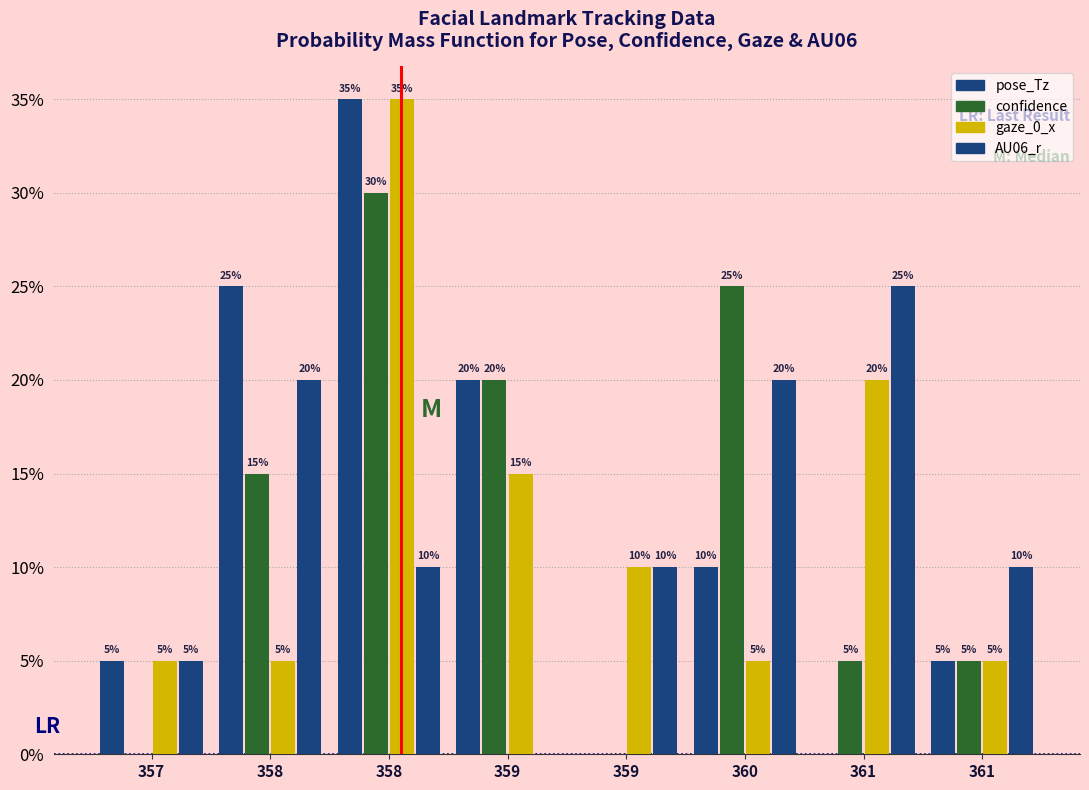

How many data points does each series have?

8